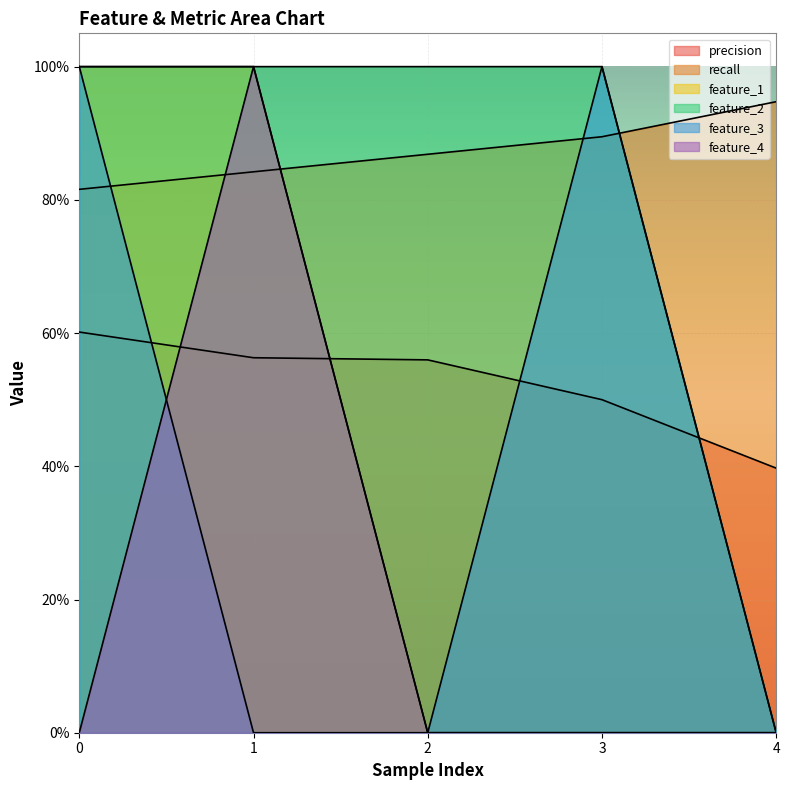

Which label corresponds to the smallest value in the chart?

2